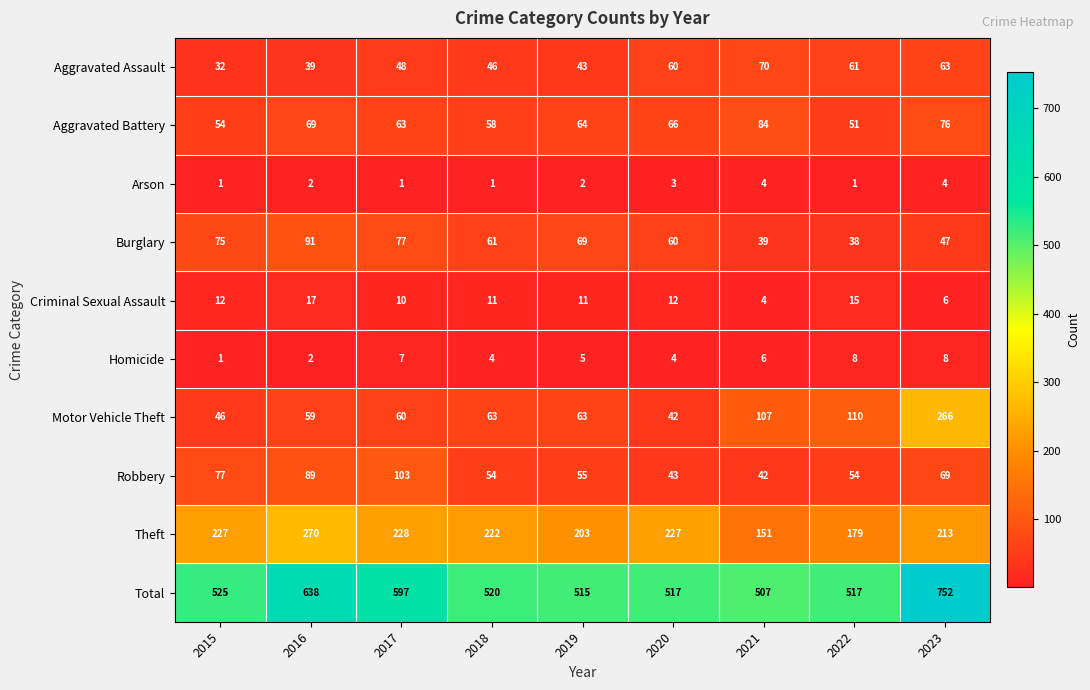

What is the difference between the maximum and minimum values in the Criminal Sexual Assault series?

13